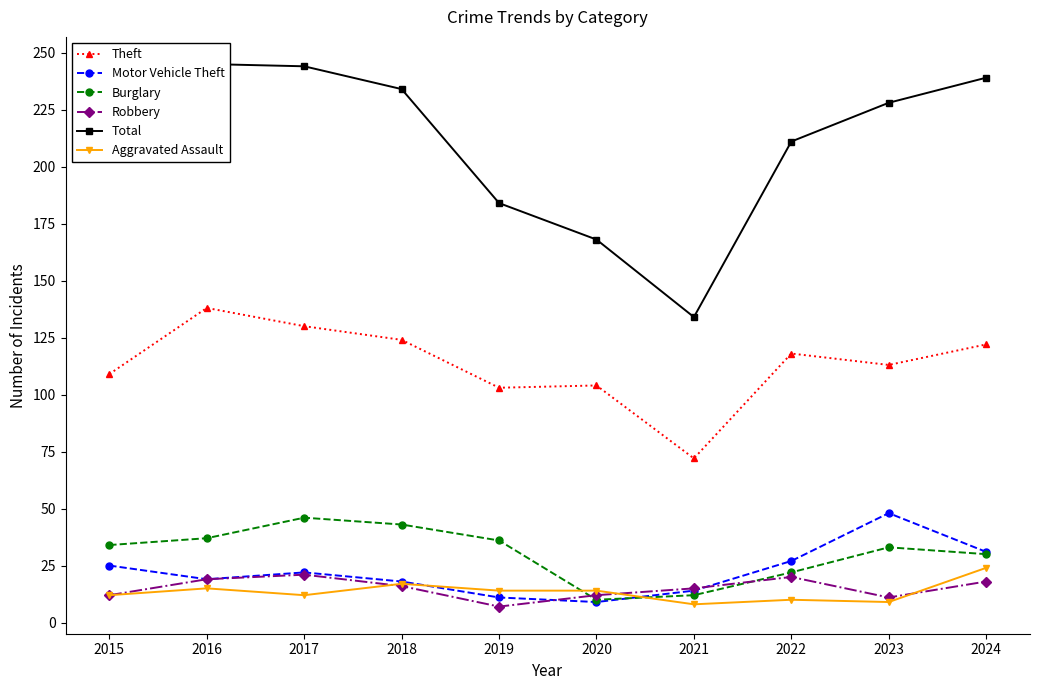

At how many categories does at least one series exceed 99?

10